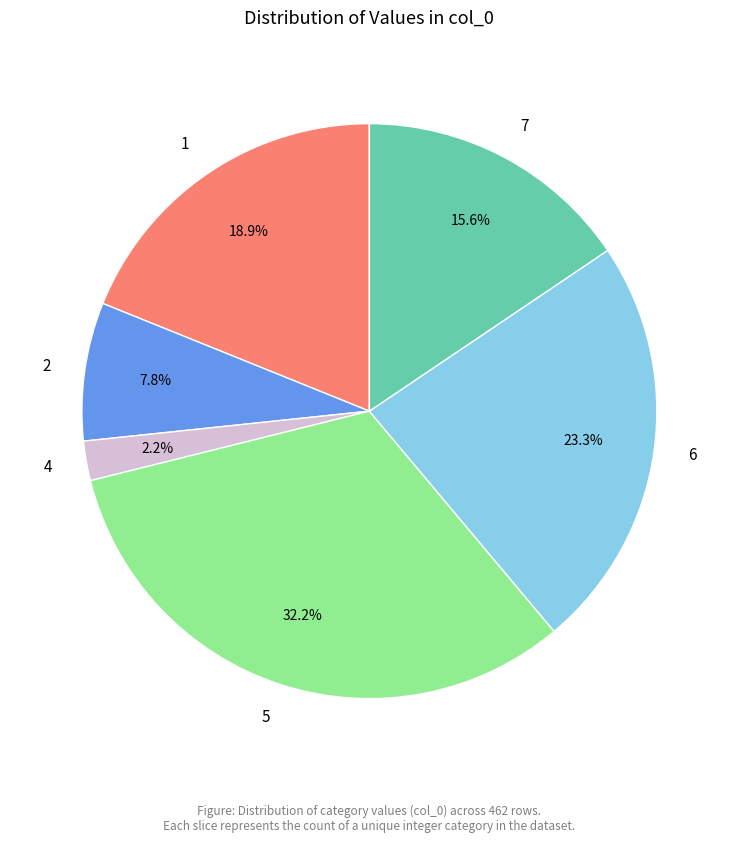

To the nearest percent, what percentage of the pie is 4?

2%